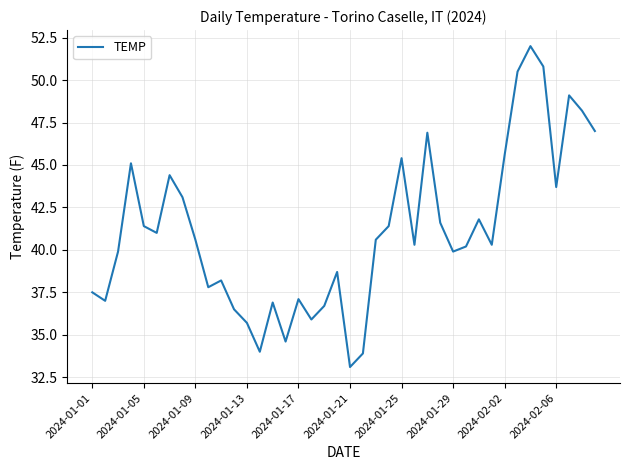

Reading left to right, transcribe all the data shown in this chart.

37.5	37.0	39.9	45.1	41.4	41.0	44.4	43.1	40.6	37.8	38.2	36.5	35.7	34.0	36.9	34.6	37.1	35.9	36.7	38.7	33.1	33.9	40.6	41.4	45.4	40.3	46.9	41.6	39.9	40.2	41.8	40.3	45.6	50.5	52.0	50.8	43.7	49.1	48.2	47.0